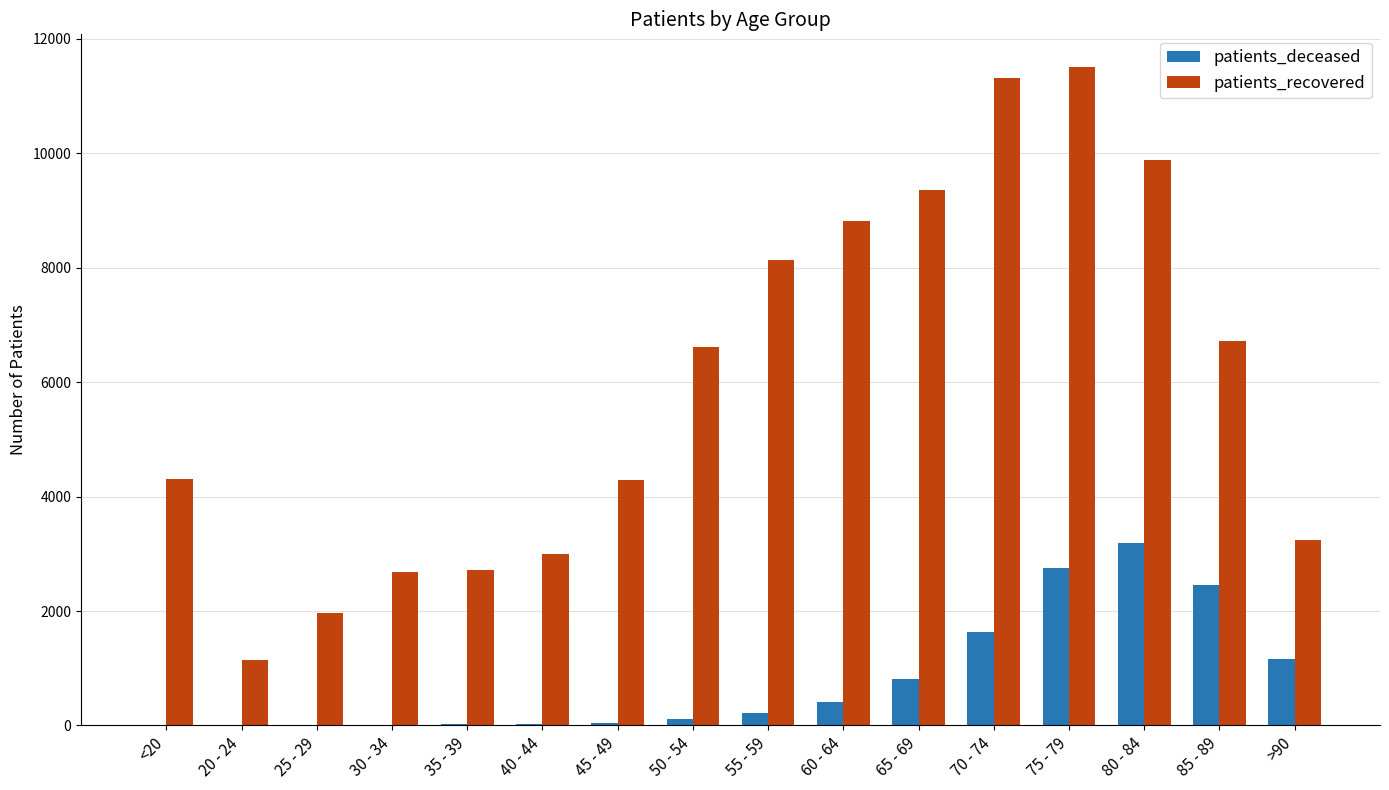

What is the average value of the patients_deceased series?

806